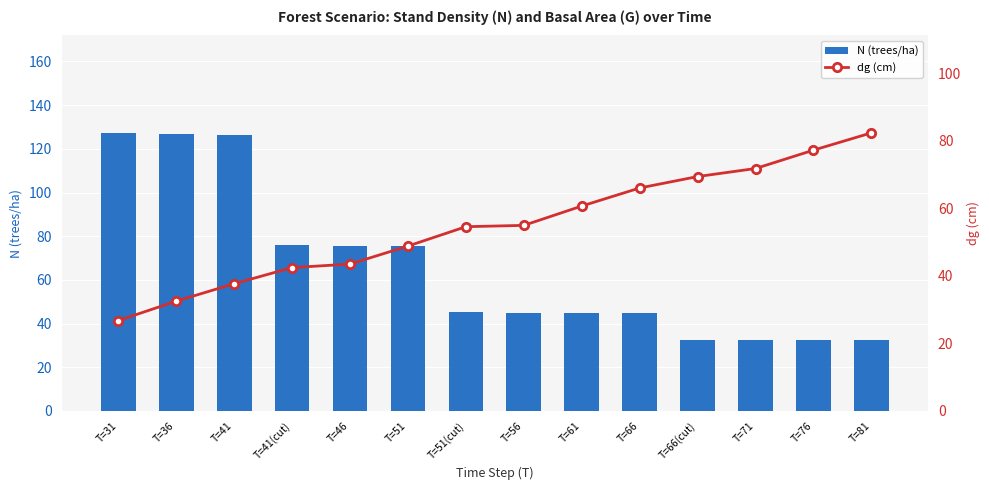

What is the minimum value shown in the chart?

26.8